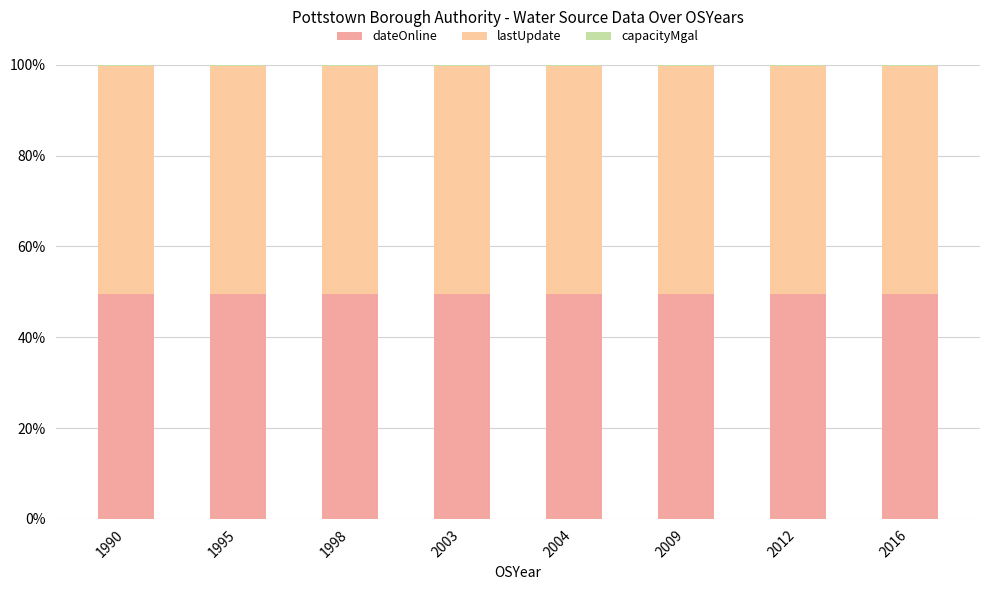

What is the sum of all dateOnline values?

395.7